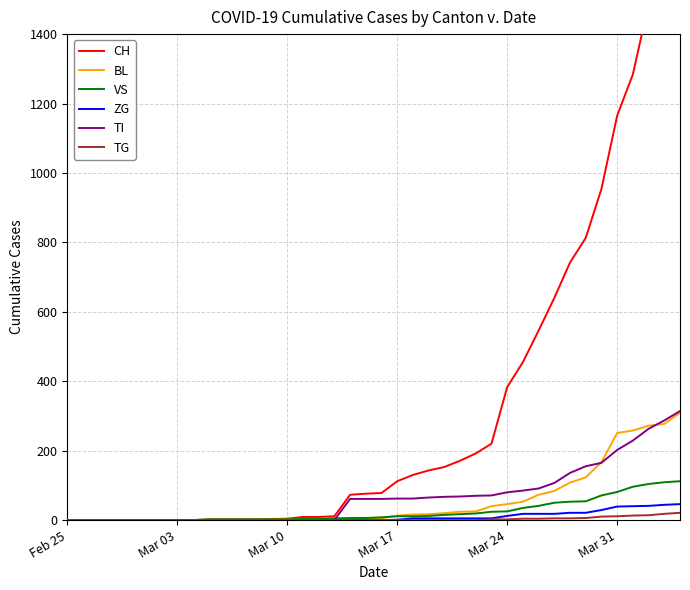

What is the maximum value for VS?

112